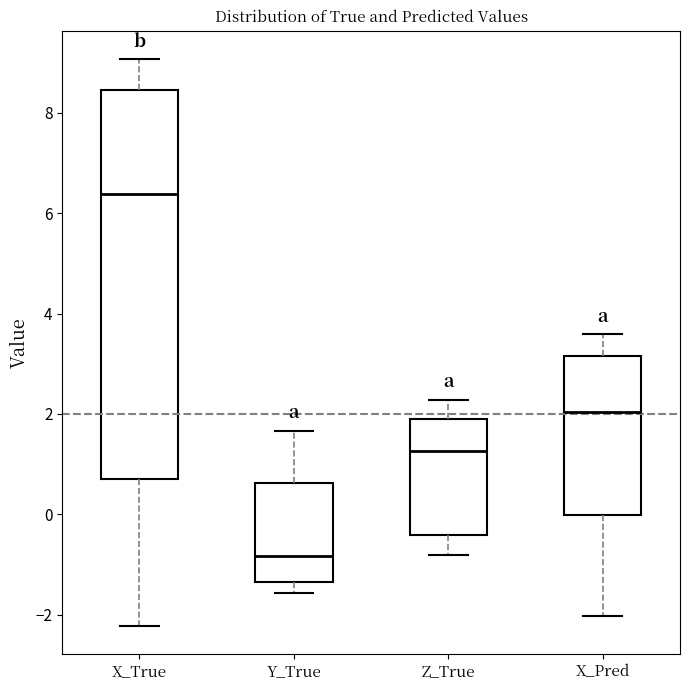

Reading left to right, read every box against the y-axis: the position of its median line, the range the box covers, and the ends of its whiskers. The values are not printed on the chart, so give them approximately, as read against the axis.

X_True: median 6.4, box 0.8 to 8.4, whiskers -2.2 to 9.0
Y_True: median -0.8, box -1.4 to 0.6, whiskers -1.6 to 1.6
Z_True: median 1.2, box -0.4 to 1.8, whiskers -0.8 to 2.2
X_Pred: median 2.0, box 0.0 to 3.2, whiskers -2.0 to 3.6